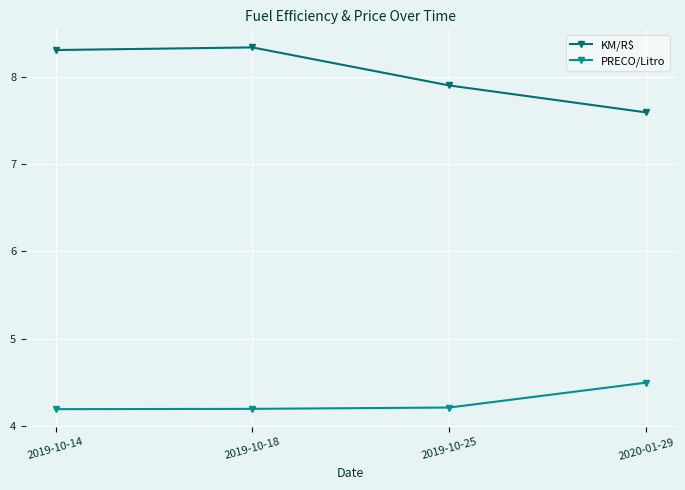

True or false: PRECO/Litro has a value of 2.9 at 2020-01-29.

False